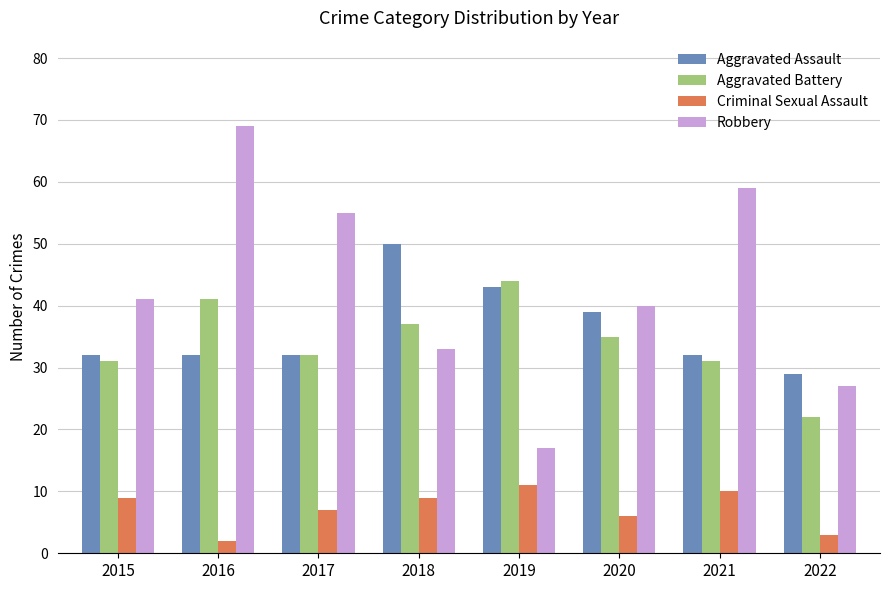

Reading right to left, extract all data points from this chart.

Aggravated Assault: 2022=29	2021=32	2020=39	2019=43	2018=50	2017=32	2016=32	2015=32
Aggravated Battery: 2022=22	2021=31	2020=35	2019=44	2018=37	2017=32	2016=41	2015=31
Criminal Sexual Assault: 2022=3	2021=10	2020=6	2019=11	2018=9	2017=7	2016=2	2015=9
Robbery: 2022=27	2021=59	2020=40	2019=17	2018=33	2017=55	2016=69	2015=41